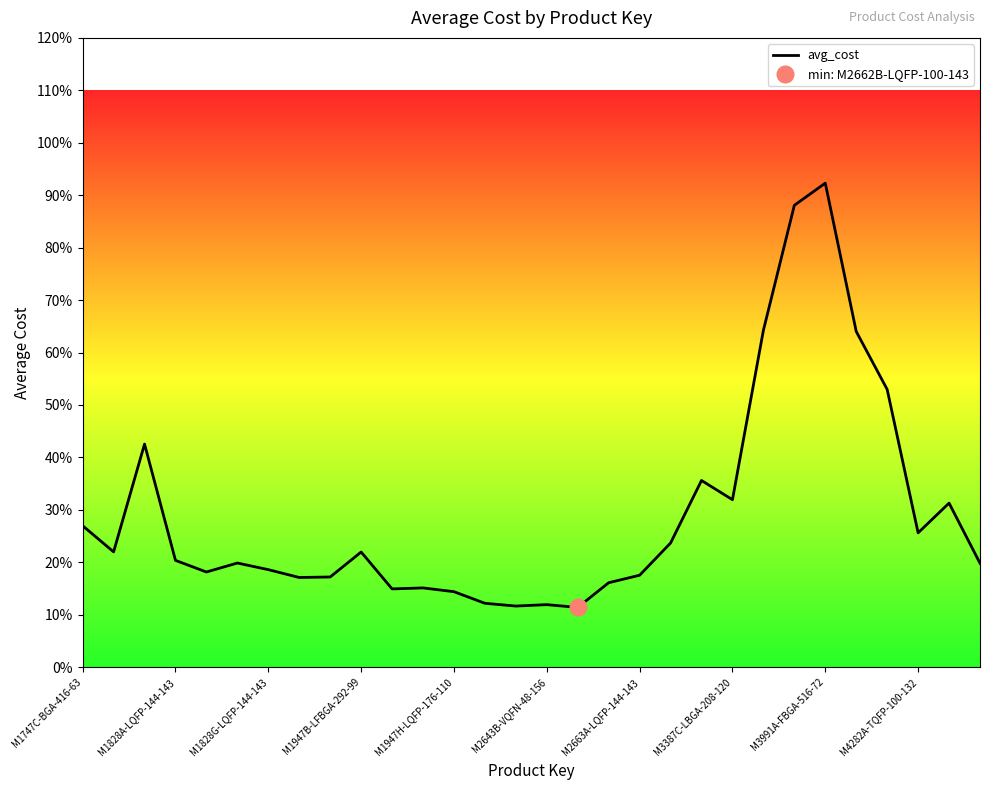

What is the average value?

0.3